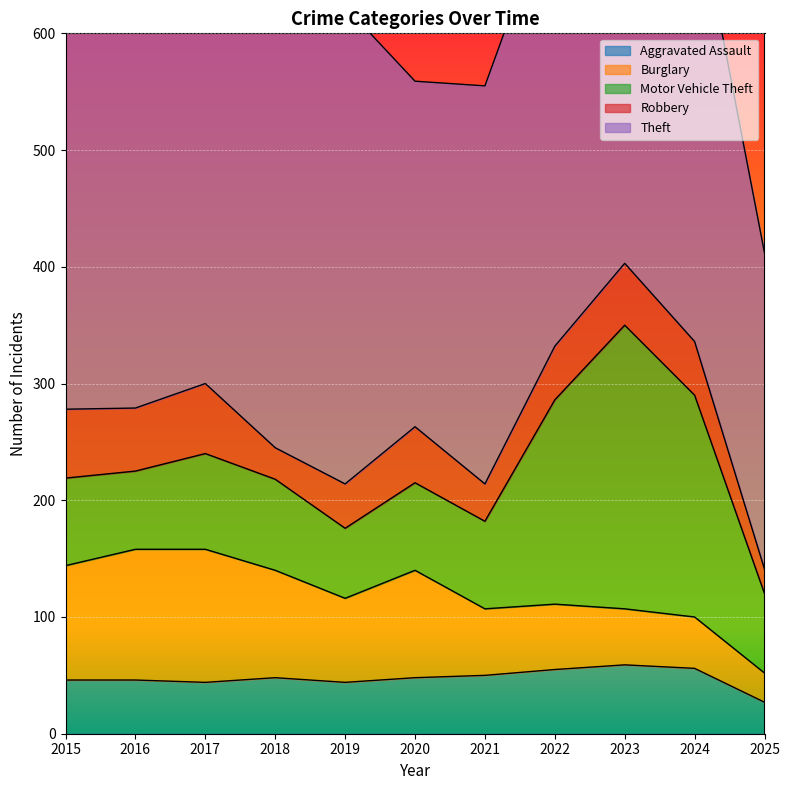

Reading left to right, list all the values displayed in this chart.

Aggravated Assault: 2015=46	2016=46	2017=44	2018=48	2019=44	2020=48	2021=50	2022=55	2023=59	2024=56	2025=27
Burglary: 2015=98	2016=112	2017=114	2018=92	2019=72	2020=92	2021=57	2022=56	2023=48	2024=44	2025=25
Motor Vehicle Theft: 2015=75	2016=67	2017=82	2018=78	2019=60	2020=75	2021=75	2022=175	2023=243	2024=190	2025=68
Robbery: 2015=59	2016=54	2017=60	2018=27	2019=38	2020=48	2021=32	2022=46	2023=53	2024=46	2025=21
Theft: 2015=515	2016=409	2017=497	2018=515	2019=409	2020=296	2021=341	2022=388	2023=377	2024=386	2025=271